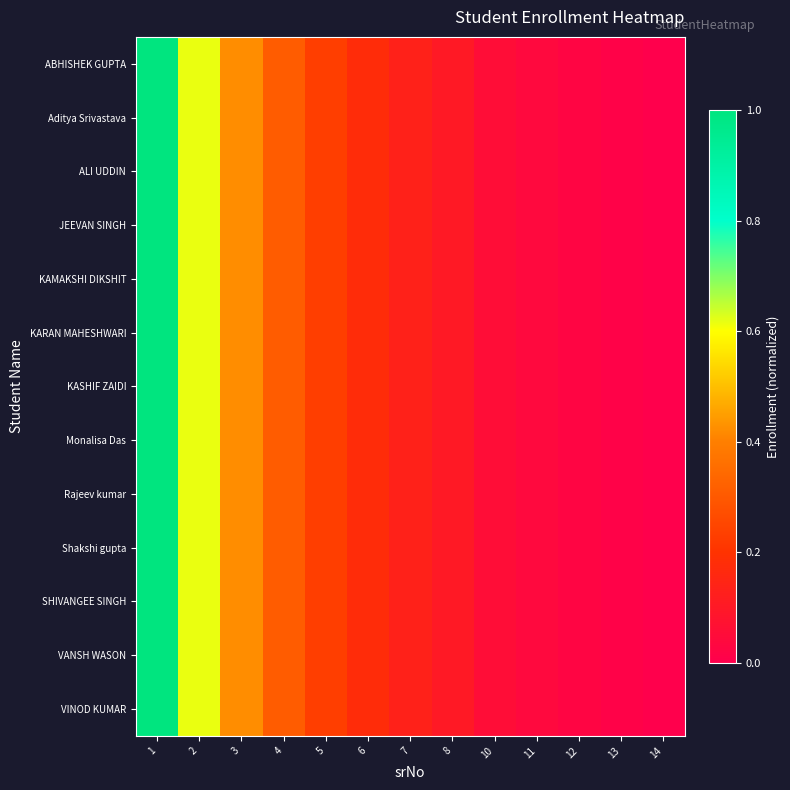

Reading left to right, extract all data points from this chart.

ABHISHEK GUPTA: 1=1.0	2=0.6	3=0.4	4=0.3	5=0.2	6=0.2	7=0.1	8=0.1	10=0.1	11=0.0	12=0.0	13=0.0	14=0.0
Aditya Srivastava: 1=1.0	2=0.6	3=0.4	4=0.3	5=0.2	6=0.2	7=0.1	8=0.1	10=0.1	11=0.0	12=0.0	13=0.0	14=0.0
ALI UDDIN: 1=1.0	2=0.6	3=0.4	4=0.3	5=0.2	6=0.2	7=0.1	8=0.1	10=0.1	11=0.0	12=0.0	13=0.0	14=0.0
JEEVAN SINGH: 1=1.0	2=0.6	3=0.4	4=0.3	5=0.2	6=0.2	7=0.1	8=0.1	10=0.1	11=0.0	12=0.0	13=0.0	14=0.0
KAMAKSHI DIKSHIT: 1=1.0	2=0.6	3=0.4	4=0.3	5=0.2	6=0.2	7=0.1	8=0.1	10=0.1	11=0.0	12=0.0	13=0.0	14=0.0
KARAN MAHESHWARI: 1=1.0	2=0.6	3=0.4	4=0.3	5=0.2	6=0.2	7=0.1	8=0.1	10=0.1	11=0.0	12=0.0	13=0.0	14=0.0
KASHIF ZAIDI: 1=1.0	2=0.6	3=0.4	4=0.3	5=0.2	6=0.2	7=0.1	8=0.1	10=0.1	11=0.0	12=0.0	13=0.0	14=0.0
Monalisa Das: 1=1.0	2=0.6	3=0.4	4=0.3	5=0.2	6=0.2	7=0.1	8=0.1	10=0.1	11=0.0	12=0.0	13=0.0	14=0.0
Rajeev kumar: 1=1.0	2=0.6	3=0.4	4=0.3	5=0.2	6=0.2	7=0.1	8=0.1	10=0.1	11=0.0	12=0.0	13=0.0	14=0.0
Shakshi gupta: 1=1.0	2=0.6	3=0.4	4=0.3	5=0.2	6=0.2	7=0.1	8=0.1	10=0.1	11=0.0	12=0.0	13=0.0	14=0.0
SHIVANGEE SINGH: 1=1.0	2=0.6	3=0.4	4=0.3	5=0.2	6=0.2	7=0.1	8=0.1	10=0.1	11=0.0	12=0.0	13=0.0	14=0.0
VANSH WASON: 1=1.0	2=0.6	3=0.4	4=0.3	5=0.2	6=0.2	7=0.1	8=0.1	10=0.1	11=0.0	12=0.0	13=0.0	14=0.0
VINOD KUMAR: 1=1.0	2=0.6	3=0.4	4=0.3	5=0.2	6=0.2	7=0.1	8=0.1	10=0.1	11=0.0	12=0.0	13=0.0	14=0.0